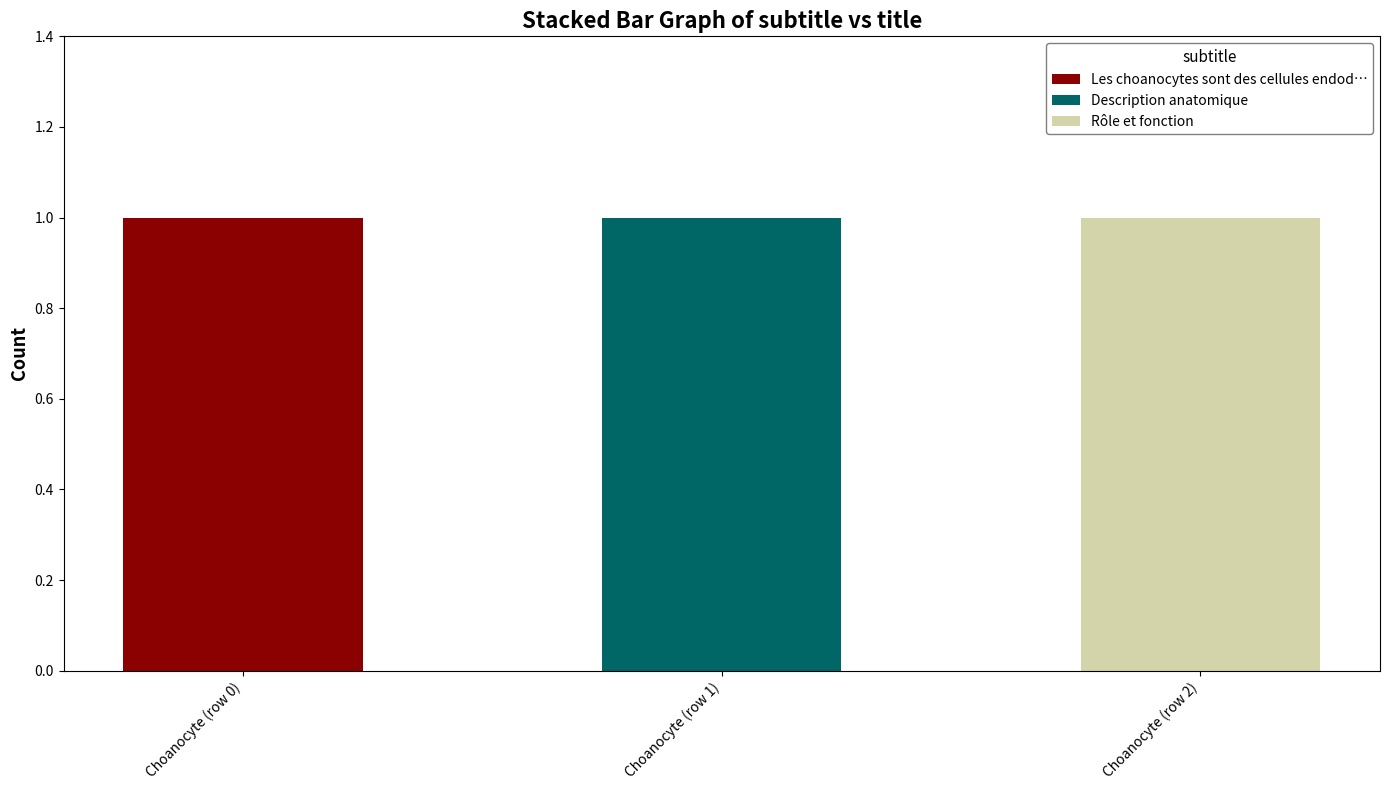

Which category has the highest value in the Les choanocytes sont des cellules endod… series?

Choanocyte (row 0)